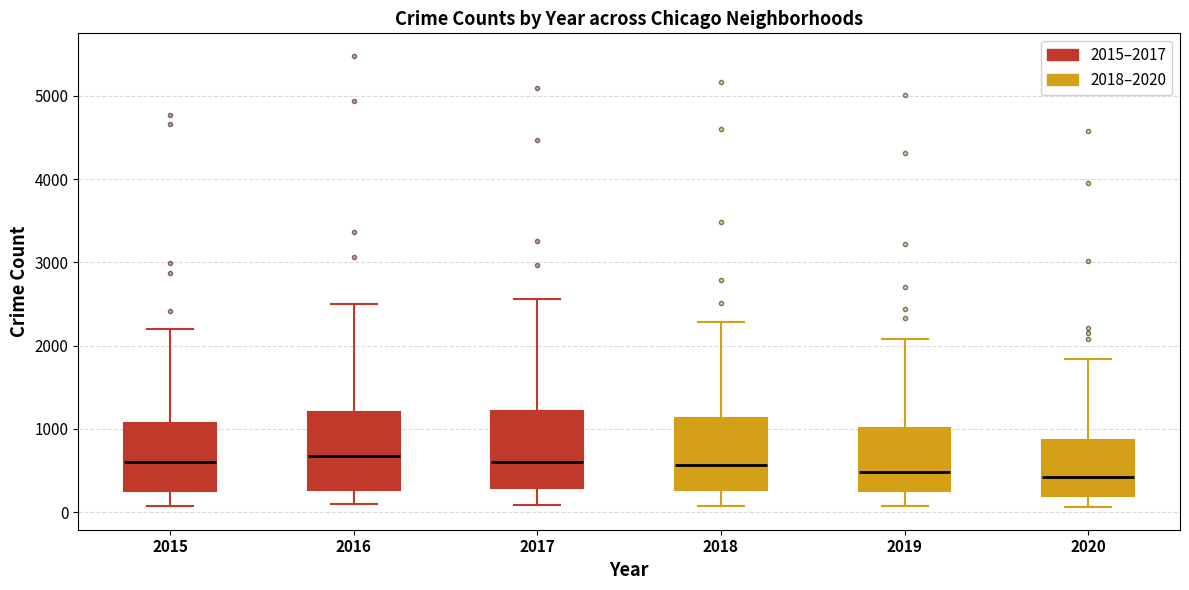

Reading left to right, transcribe this box plot: for each box, give where its median line is, the range the box spans, and where its two whiskers end, as read against the y-axis. The values are not printed on the chart, so give them approximately, as read against the axis.

2015: median 600, box 300 to 1100, whiskers 100 to 2200
2016: median 700, box 300 to 1200, whiskers 100 to 2500
2017: median 600, box 300 to 1200, whiskers 100 to 2600
2018: median 600, box 300 to 1100, whiskers 100 to 2300
2019: median 500, box 300 to 1000, whiskers 100 to 2100
2020: median 400, box 200 to 900, whiskers 100 to 1800